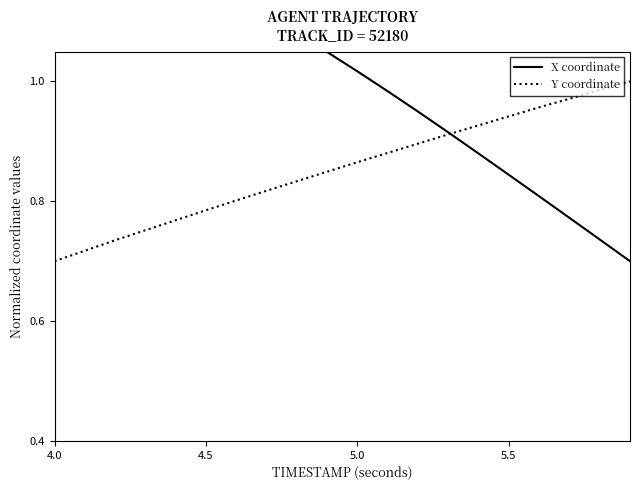

Which category has the lowest value in the Y coordinate series?

4.0